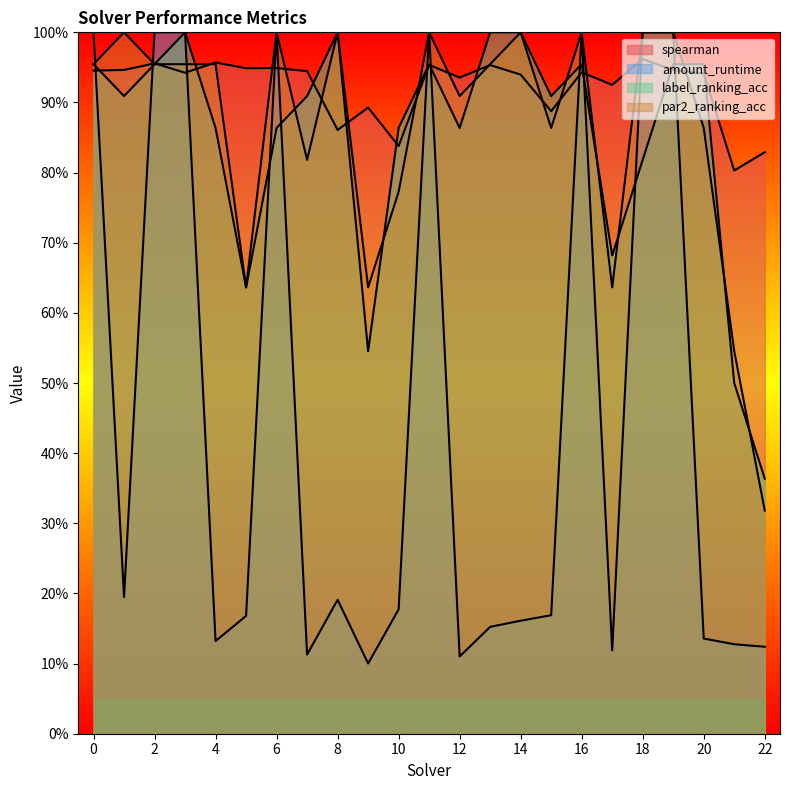

Reading right to left, list all the values displayed in this chart.

spearman: 0.8	0.8	0.9	0.9	1.0	0.9	0.9	0.9	0.9	1.0	0.9	1.0	0.8	0.9	0.9	0.9	0.9	0.9	1.0	0.9	1.0	0.9	0.9
amount_runtime: 0.1	0.1	0.1	1.0	1.0	0.1	1.0	0.2	0.2	0.2	0.1	1.0	0.2	0.1	0.2	0.1	1.0	0.2	0.1	1.0	1.0	0.2	1.0
label_ranking_acc: 0.4	0.5	1.0	1.0	0.8	0.7	1.0	0.9	1.0	1.0	0.9	1.0	0.9	0.5	1.0	0.9	0.9	0.6	0.9	1.0	1.0	0.9	1.0
par2_ranking_acc: 0.3	0.5	0.9	1.0	1.0	0.6	1.0	0.9	1.0	1.0	0.9	1.0	0.8	0.6	1.0	0.8	1.0	0.6	1.0	1.0	1.0	1.0	1.0